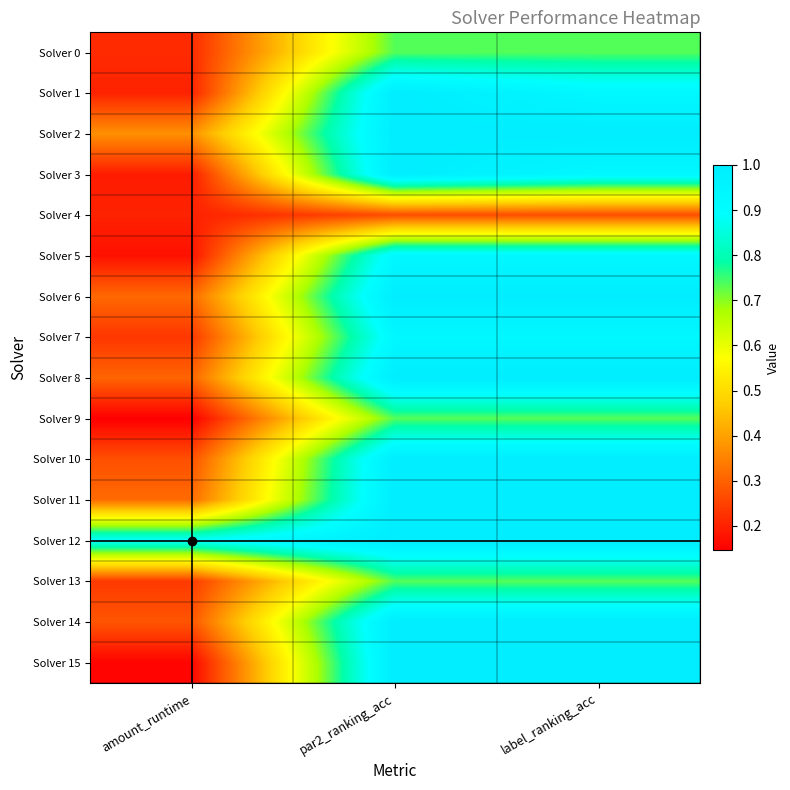

Which category has the highest value across all series?

par2_ranking_acc